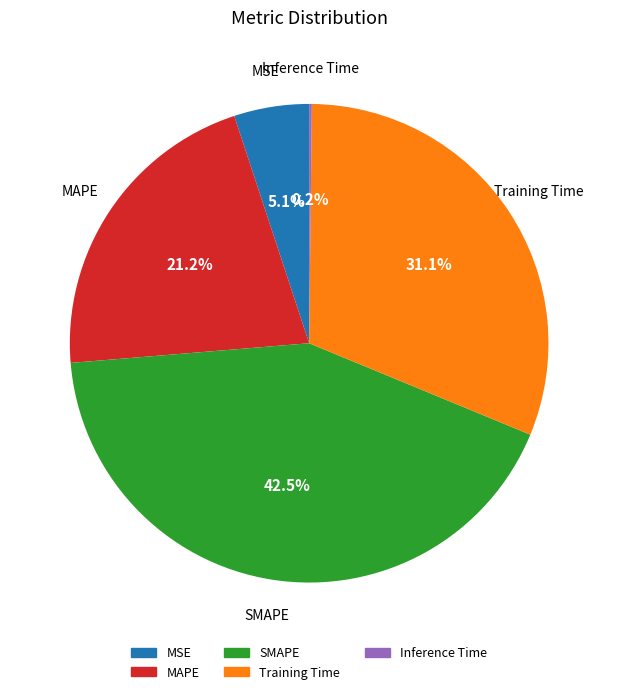

Which slice is the largest?

SMAPE